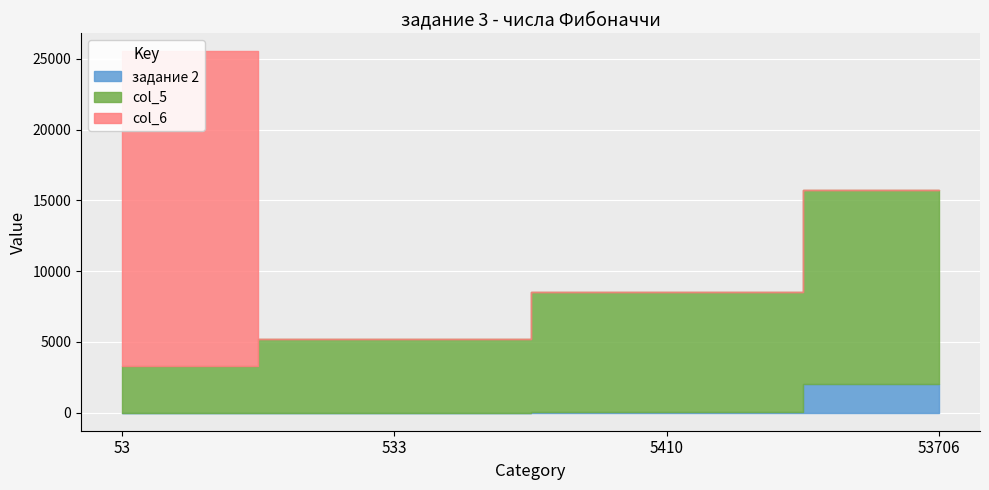

At 53706, list the series in order from largest to smallest.

col_5, задание 2, col_6